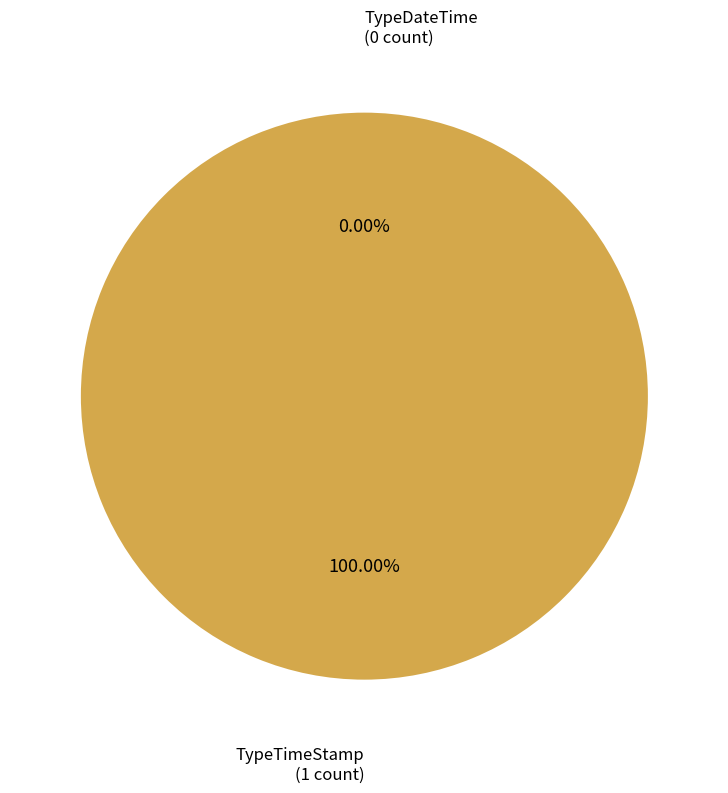

Rank the categories by value from highest to lowest.

TypeTimeStamp, TypeDateTime